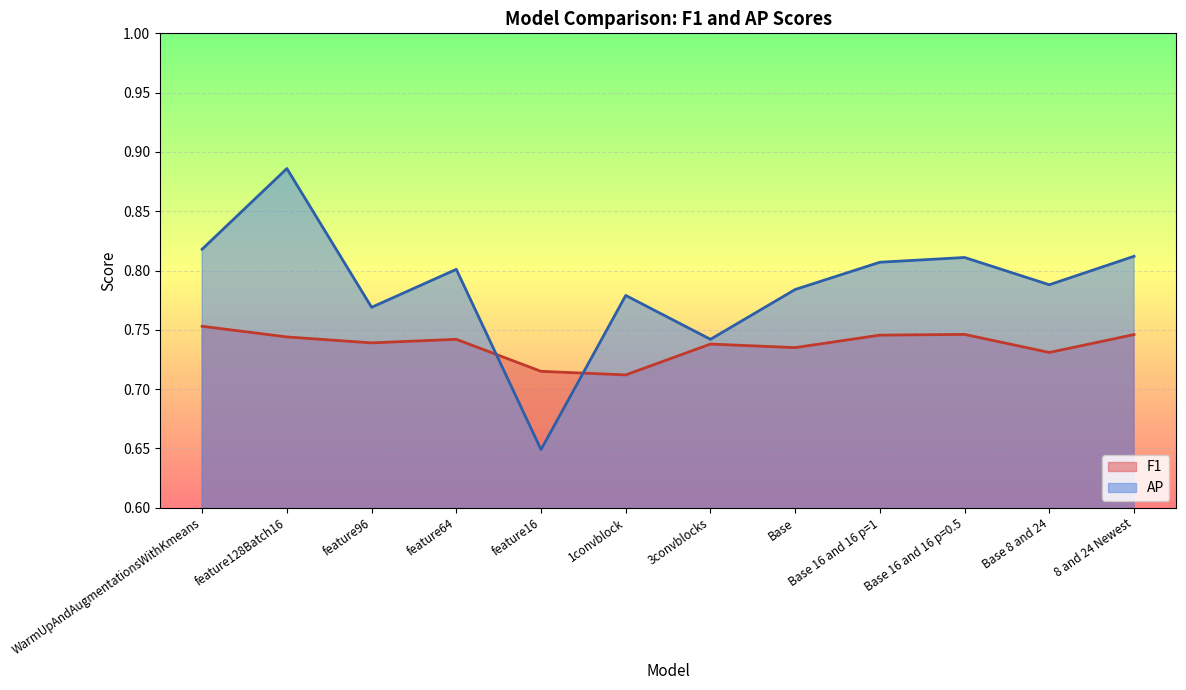

At which label does AP reach its minimum?

feature16